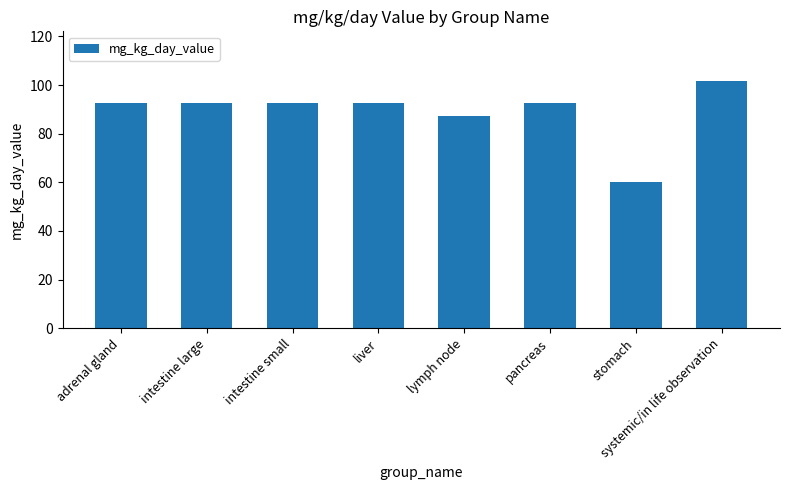

The chart shows a value of 38.8 at pancreas. True or false?

False